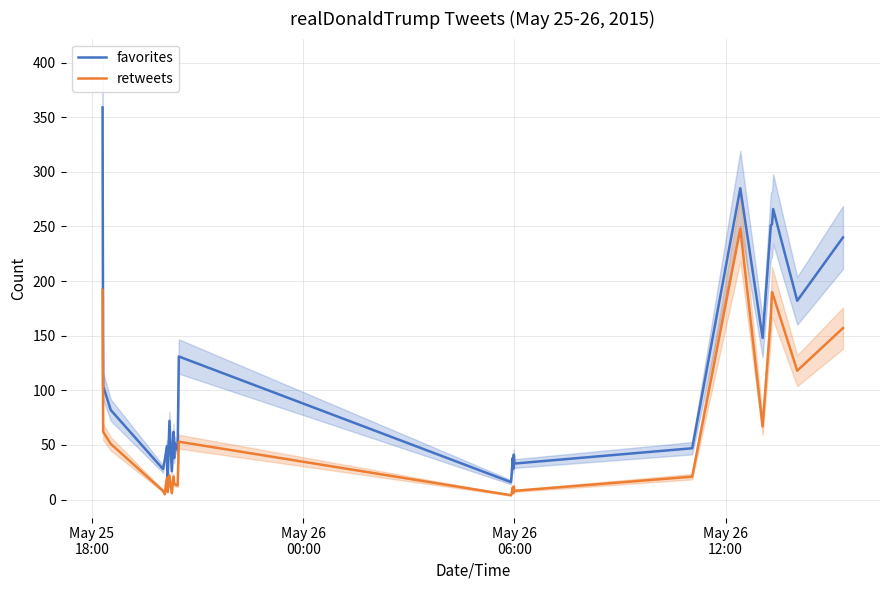

True or false: favorites and retweets intersect in this chart.

False